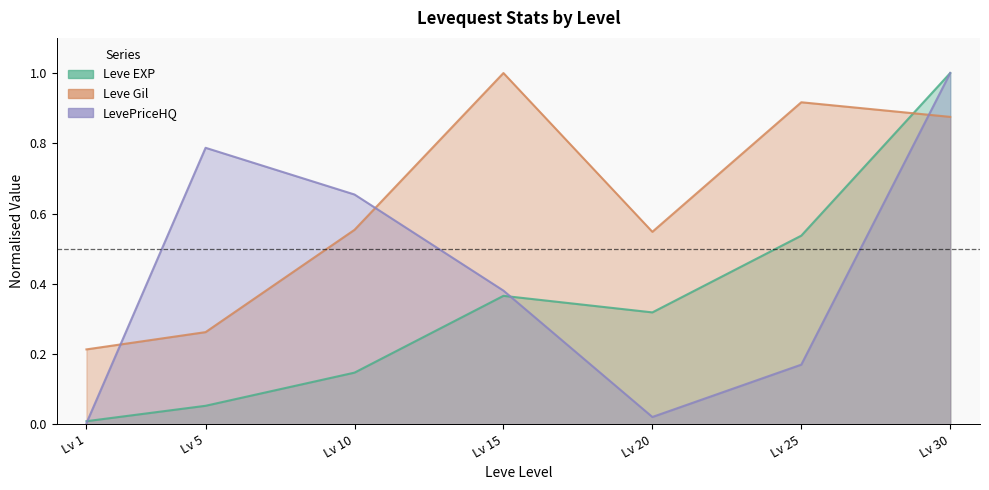

After their last crossing, which series has the higher values: Leve EXP or Leve Gil?

Leve EXP